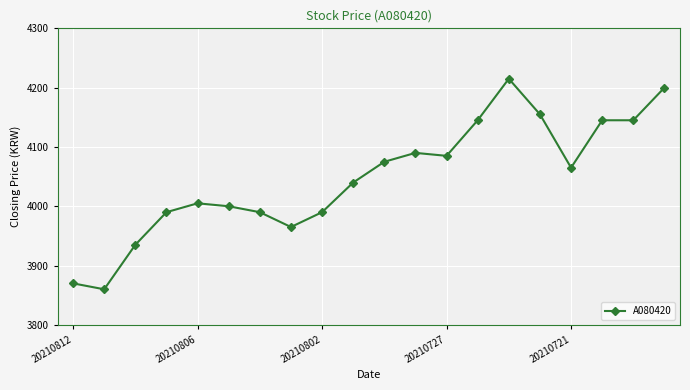

What is the greatest value displayed?

4215